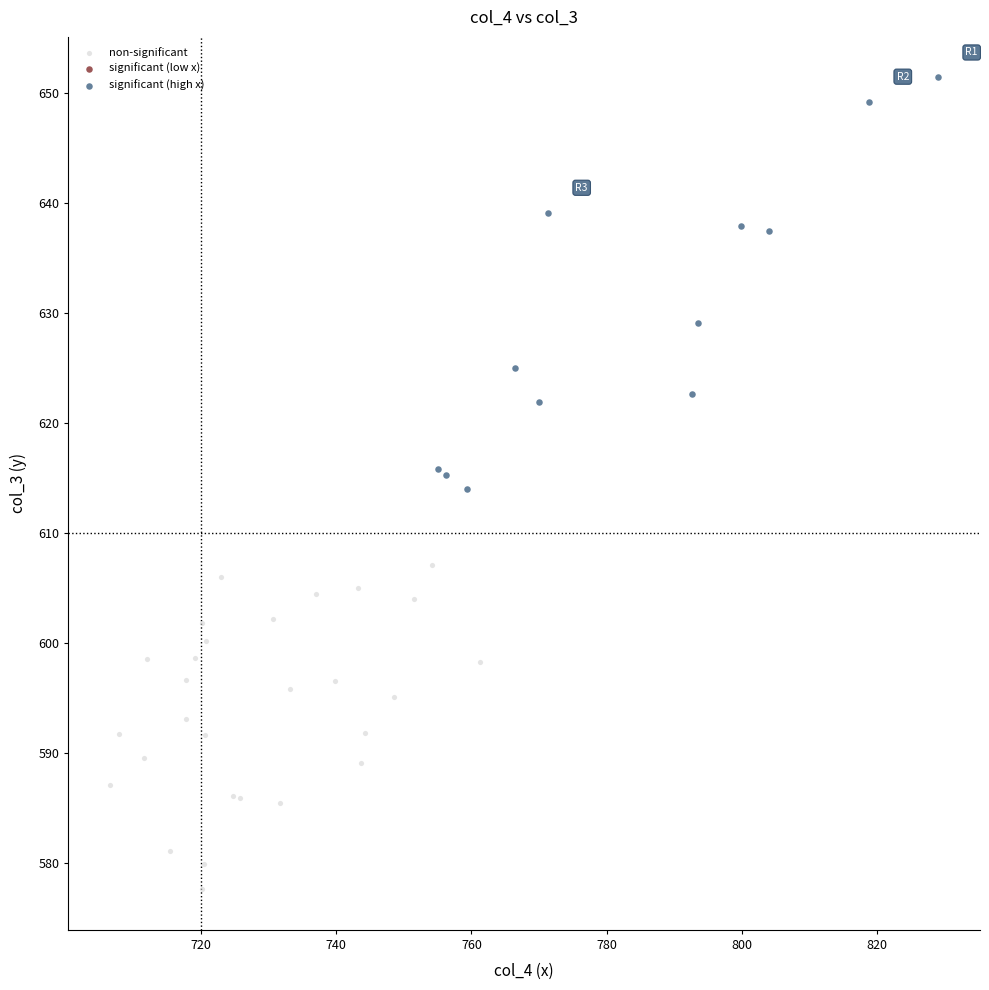

Which series reaches the minimum Y coordinate?

non-significant